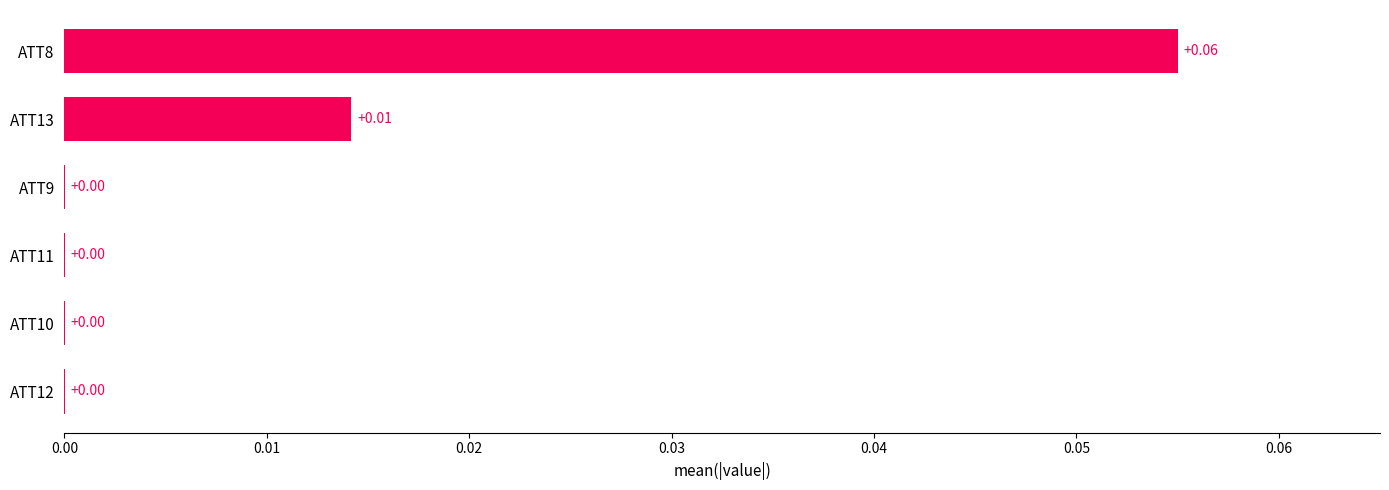

Which has a higher value, ATT8 or ATT9?

ATT8